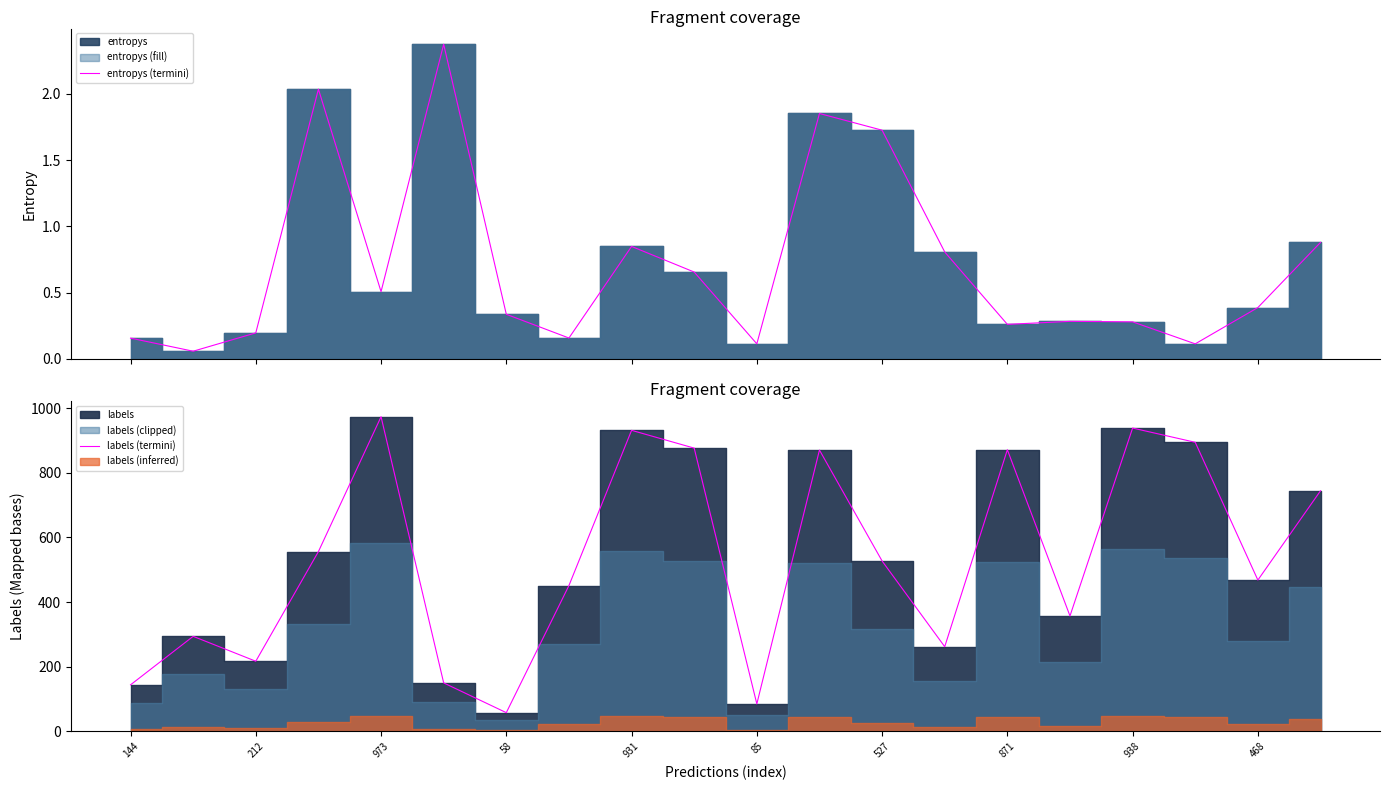

At which label does labels (termini) reach its minimum?

58